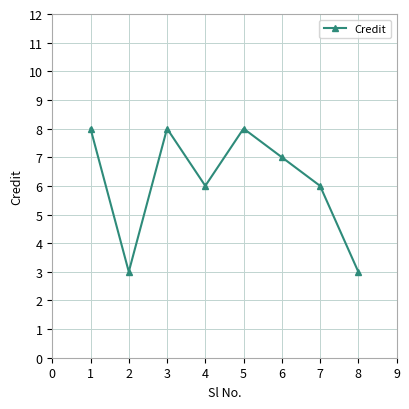

Where is the first local maximum?

3